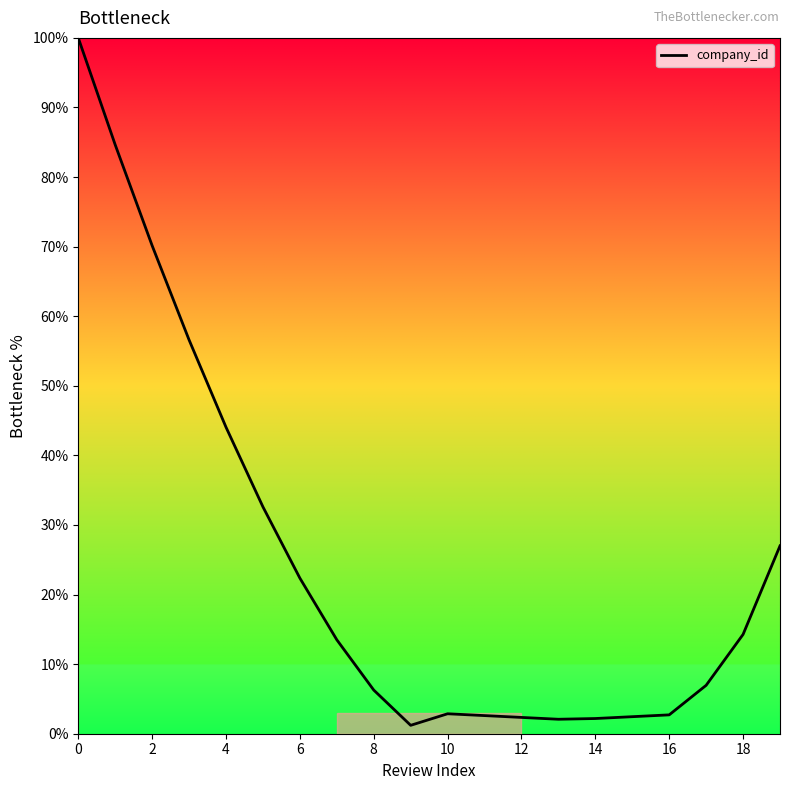

What is the maximum value shown in the chart?

100.0